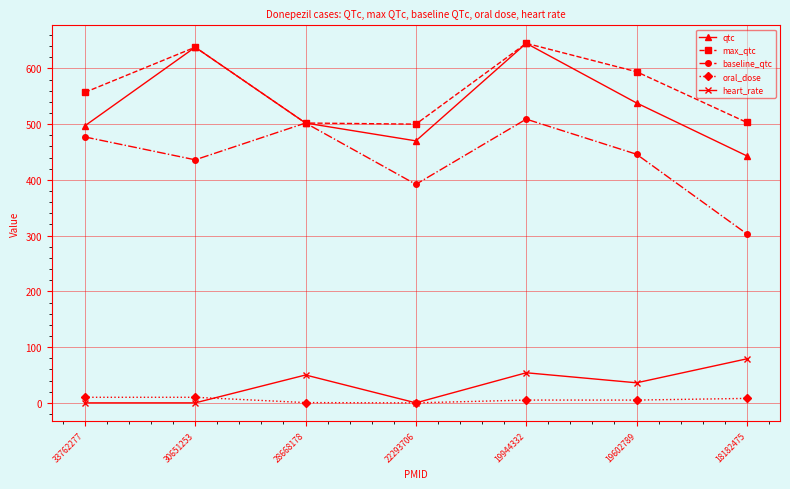

What is the greatest value displayed?

645.0